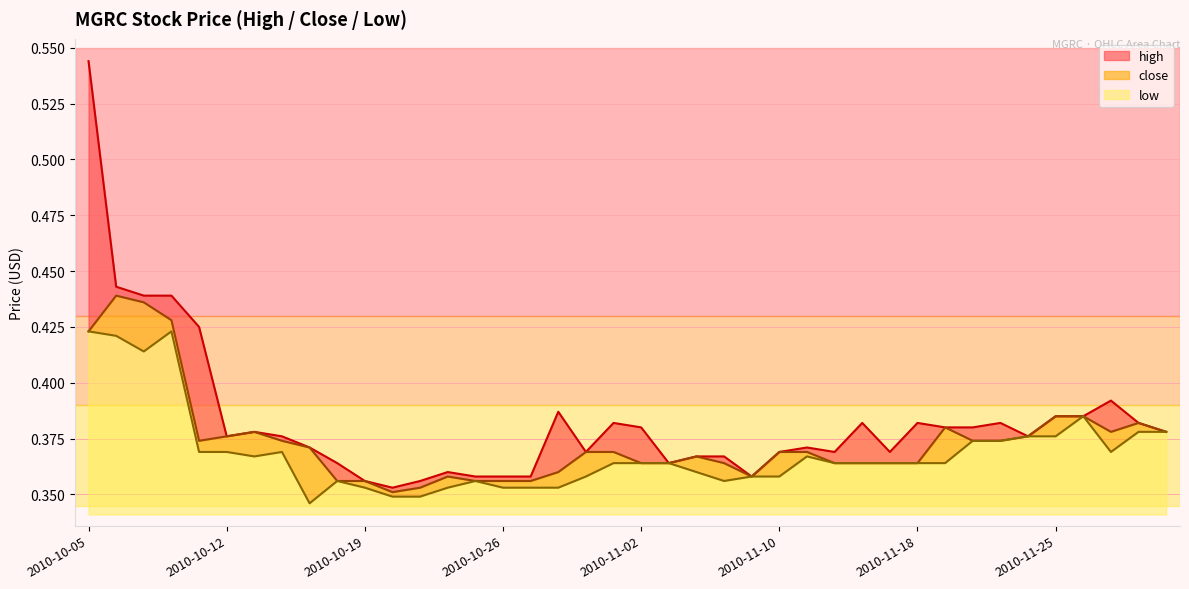

Rank the series at 2010-10-21 from highest to lowest value.

high, close, low